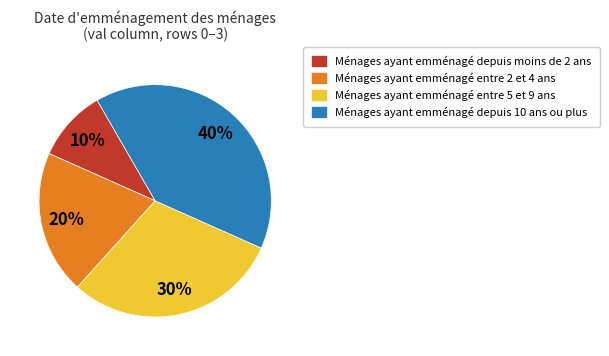

To the nearest percent, what portion does Ménages ayant emménagé depuis 10 ans ou plus represent?

40%